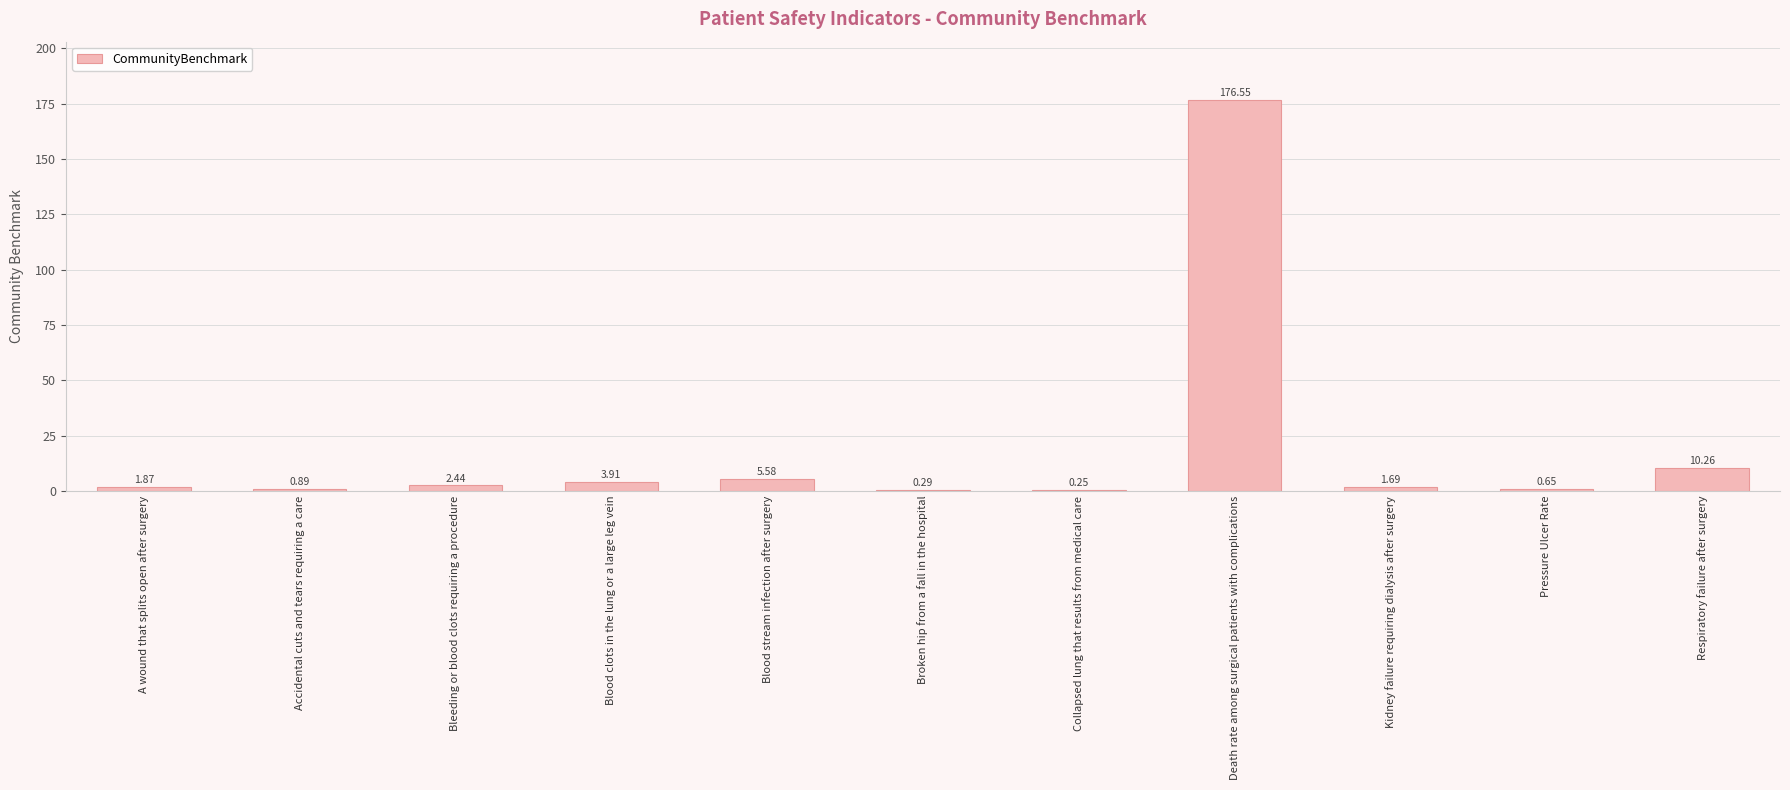

At which label does the data first exceed 1?

A wound that splits open after surgery